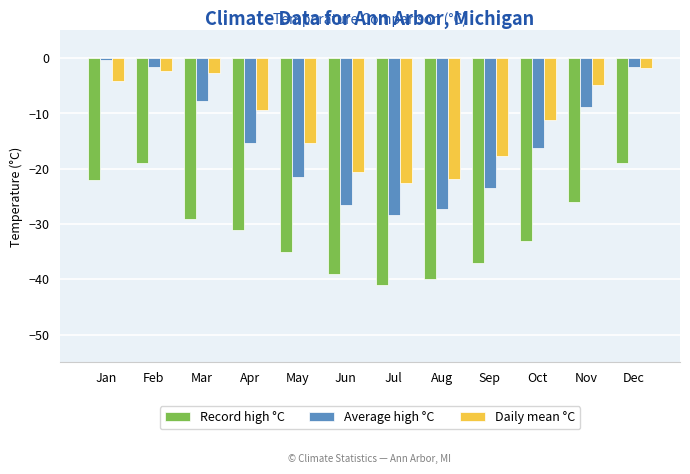

The value of Record high °C at Jan is -22.0. True or false?

True